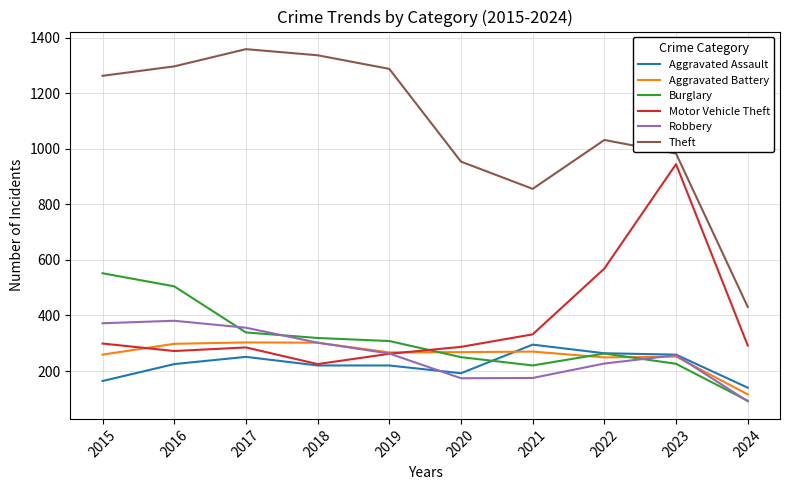

What is the difference between the maximum and second lowest values in the Burglary series?

332